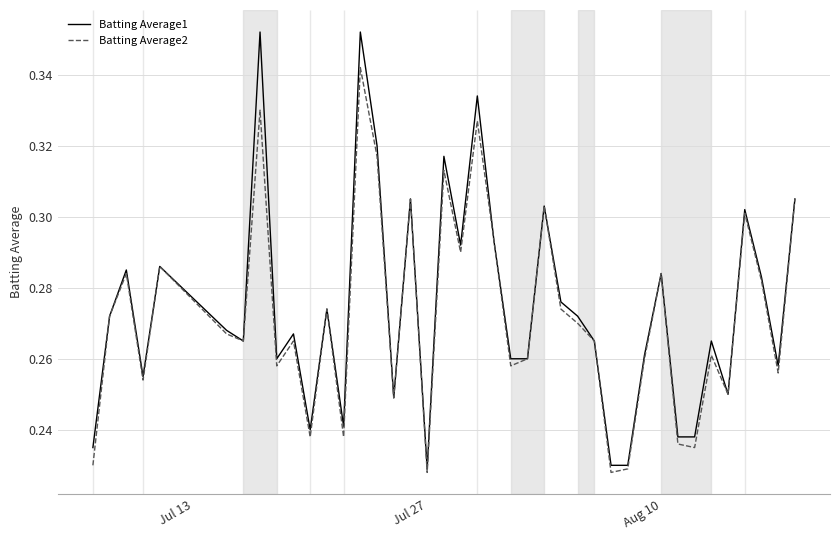

List the series in order of their peak value, highest first.

Batting Average1, Batting Average2